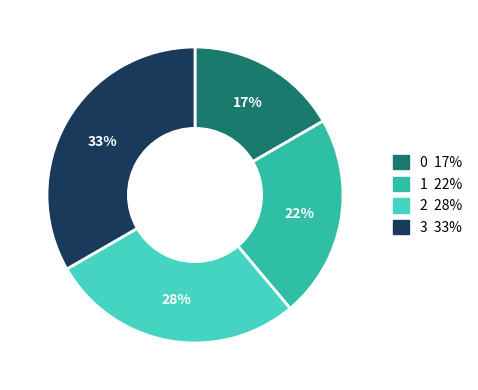

Does 1 represent more than half of the total?

No